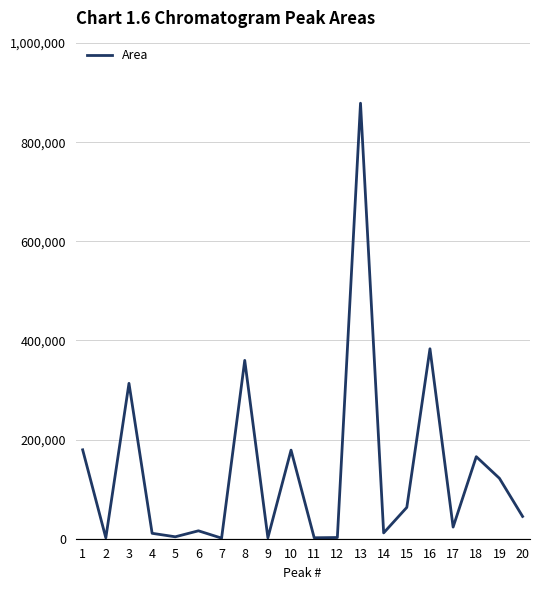

Does the chart display data point markers on the line(s)?

No